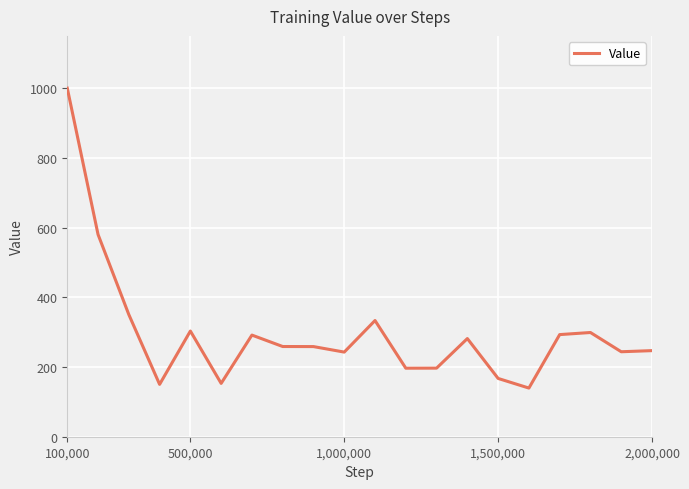

What is the difference between the maximum and second lowest values?

849.8